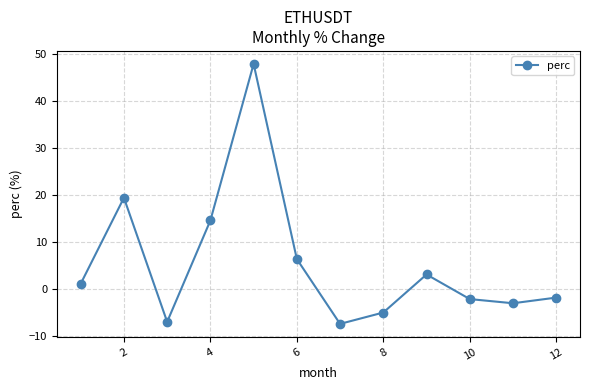

What is the sum of all values?

66.5